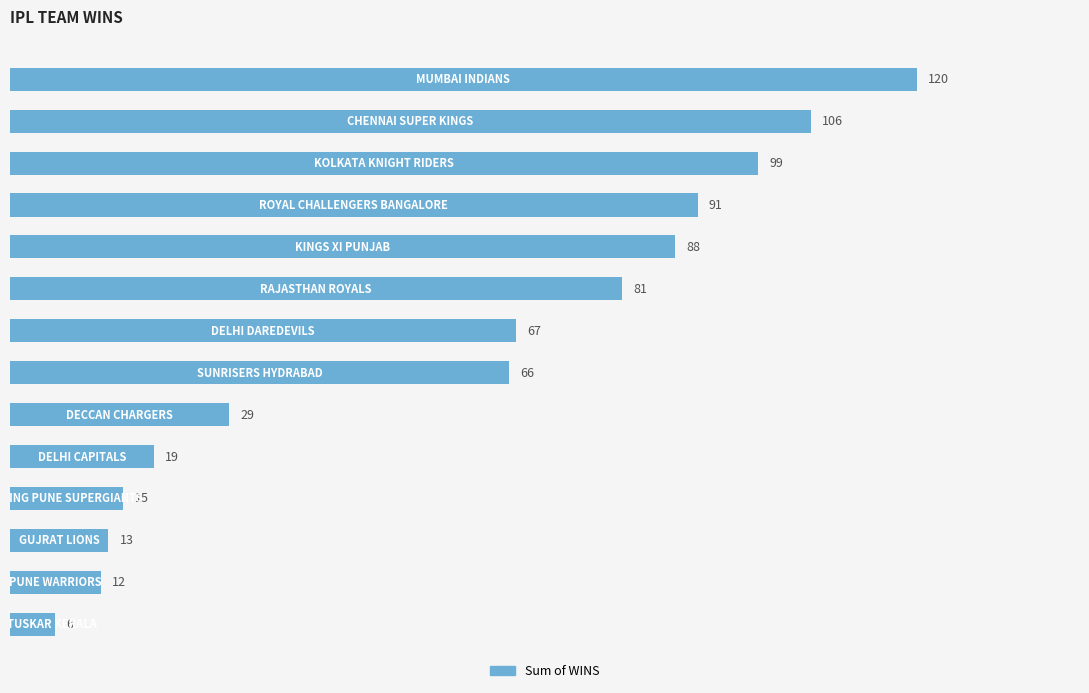

Does the chart contain stacked bars?

No